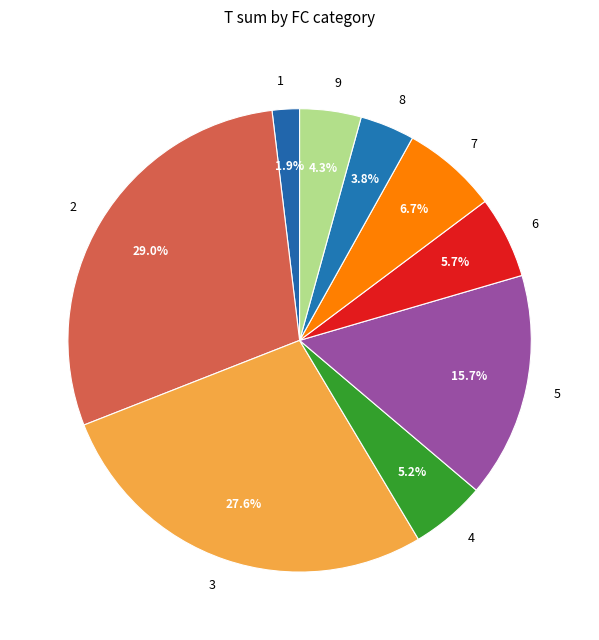

How many segments does this pie chart have?

9